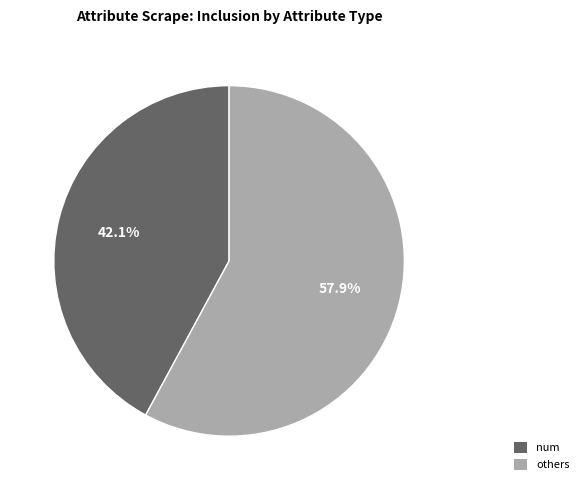

Is there any slice that represents more than half of the pie?

Yes